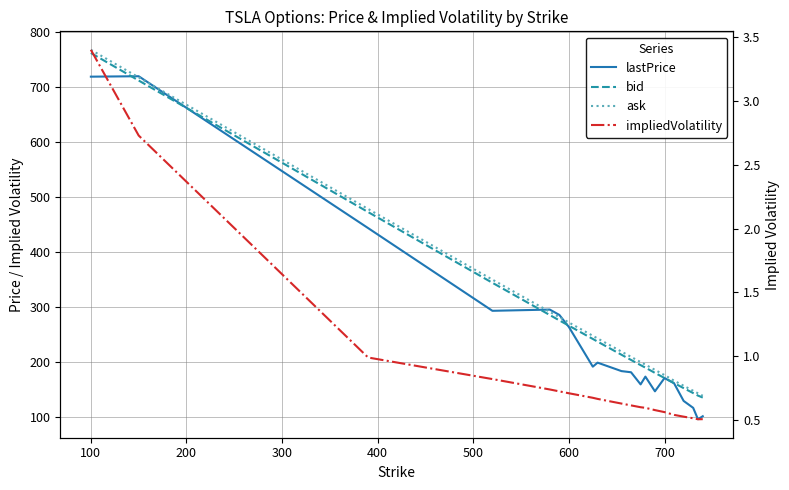

What is the smallest value displayed?

0.5